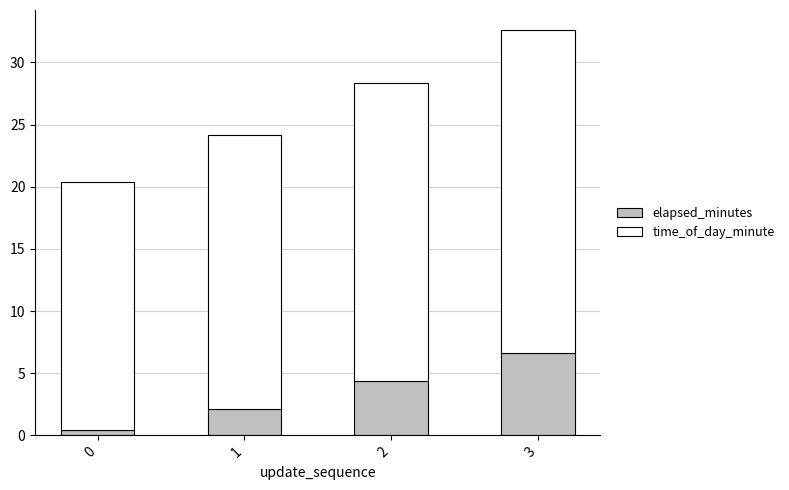

Read the elapsed_minutes value at 2.

4.4